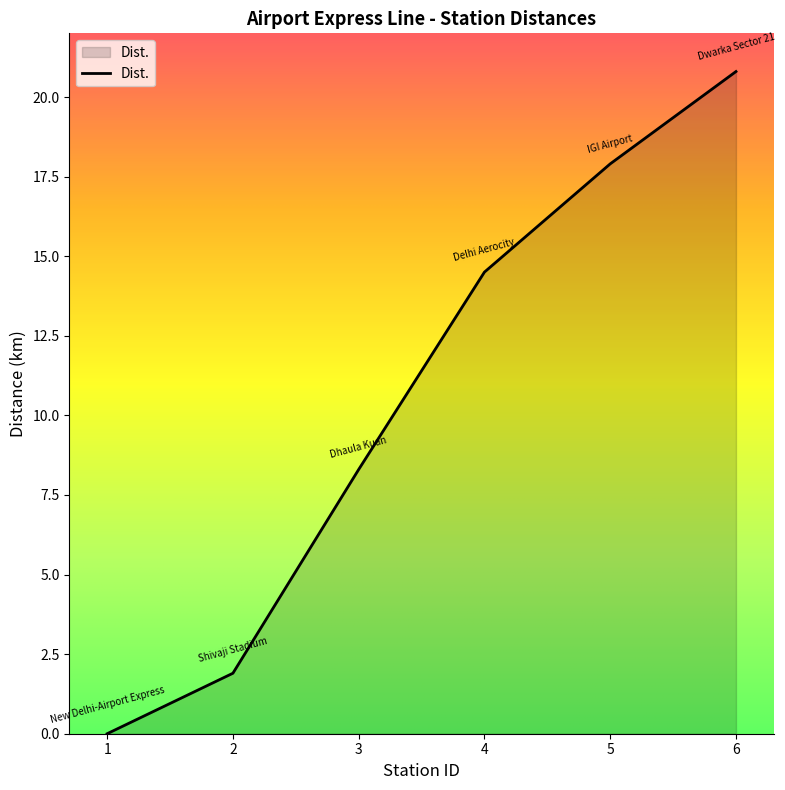

What is the change in value from 1 to 4?

+14.5